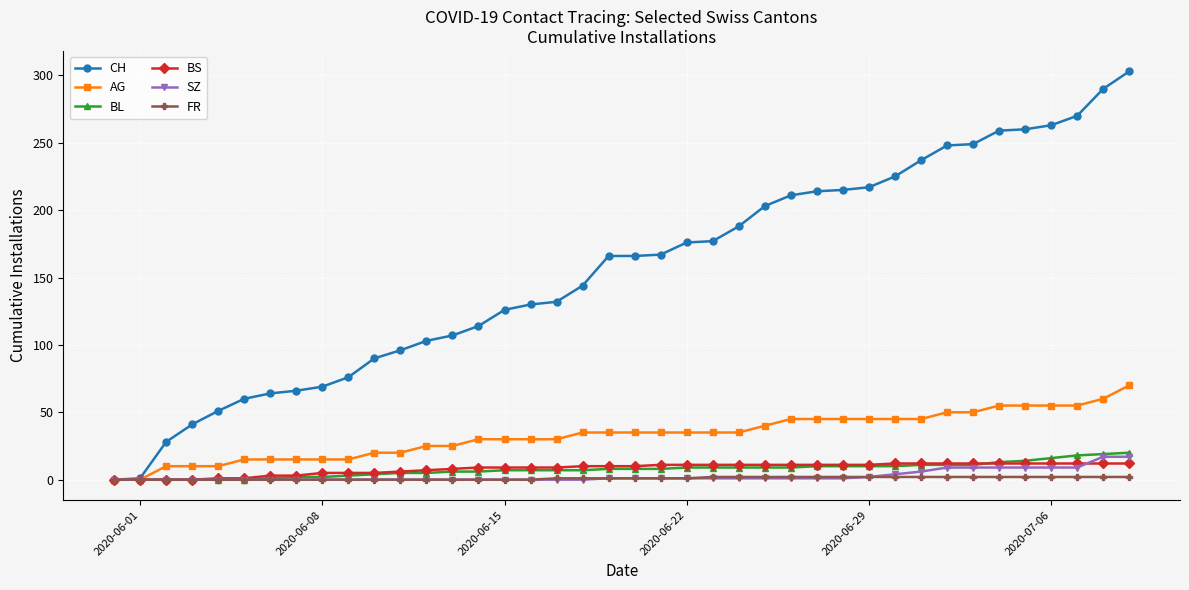

Which series has the widest spread of values?

CH